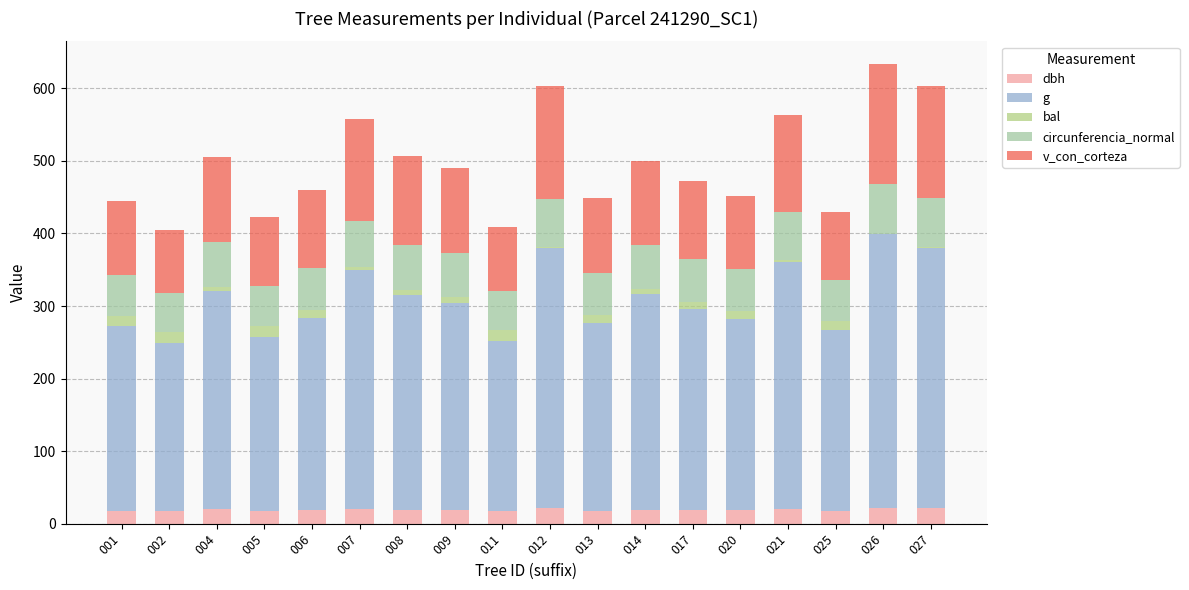

What value does the g series have at 002?

231.2